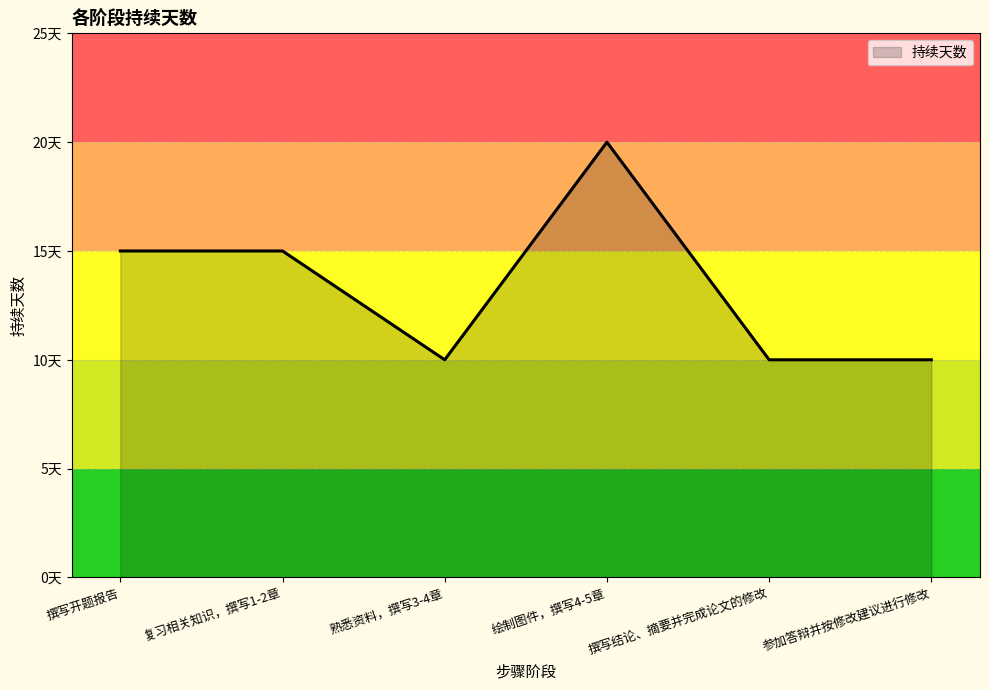

What is the sum of the values at 参加答辩并按修改建议进行修改 and 撰写开题报告?

25